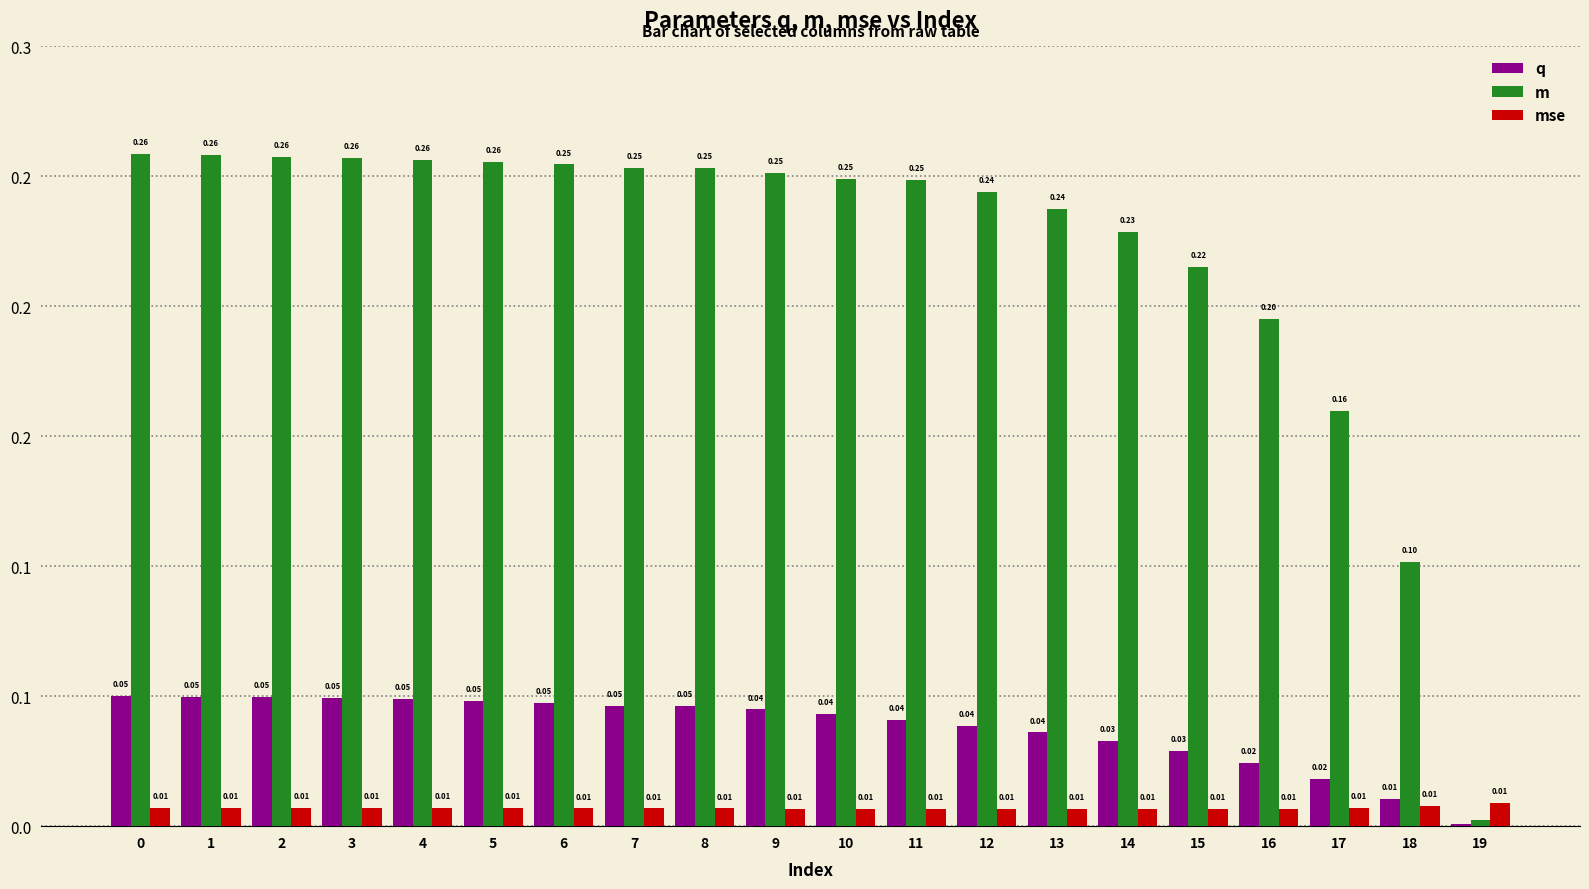

Are the bars horizontal?

No